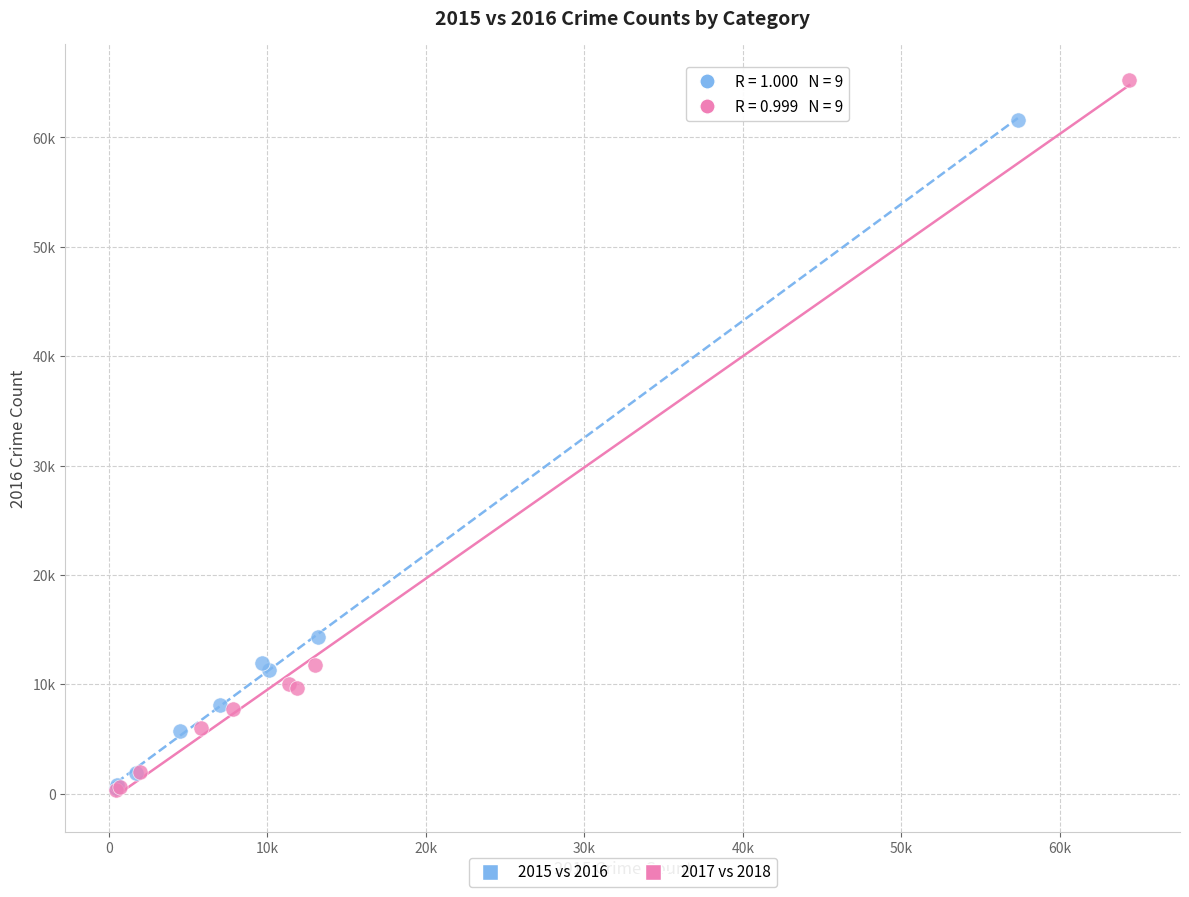

What are all the series names shown in the legend?

2015 vs 2016, 2017 vs 2018